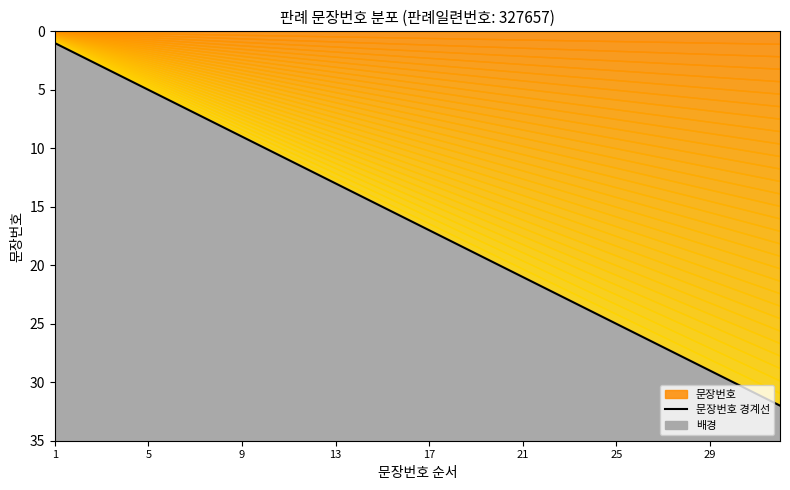

How many categories are shown in the chart?

32